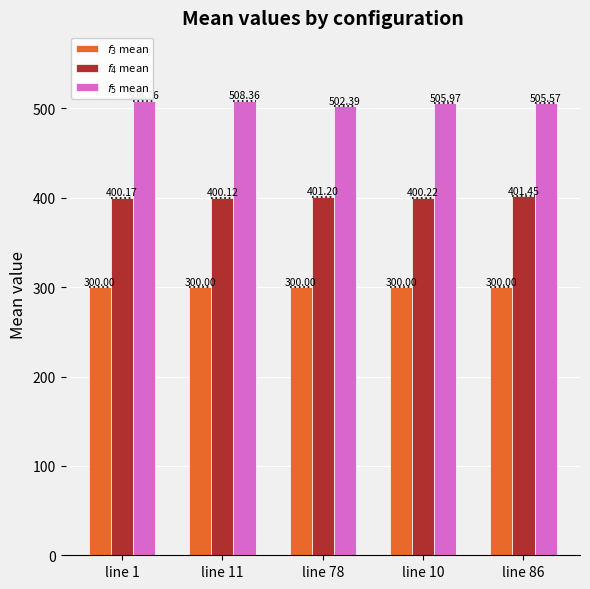

What position from the left is line 10?

4